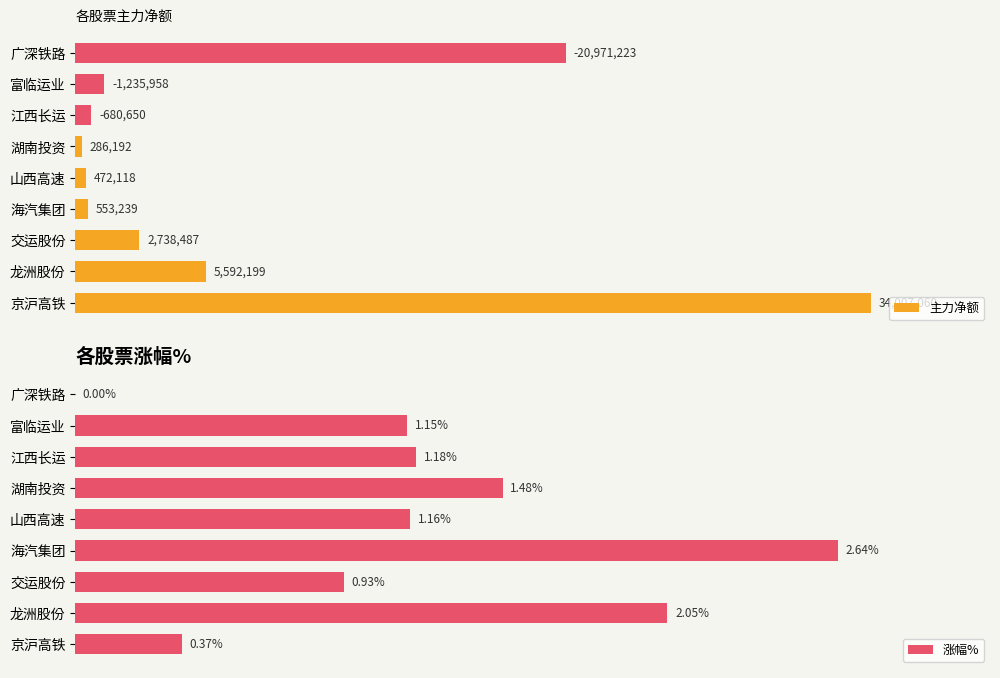

How many bars are there in total?

18